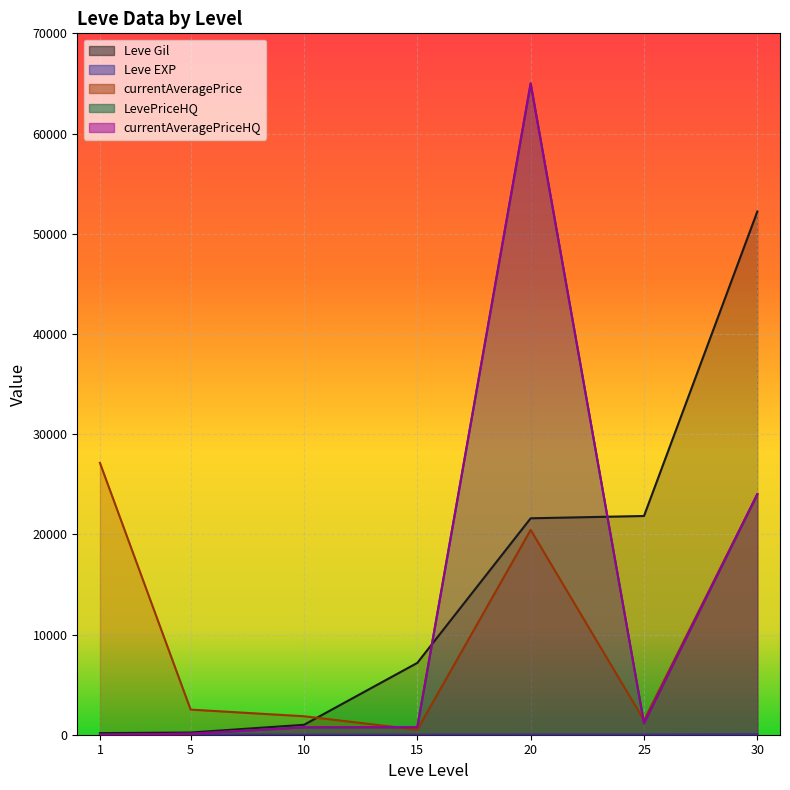

Reading left to right, what are all the values shown in this chart?

Leve Gil: 160	220	990	7170	21600	21830	52220
Leve EXP: 1	5	9	7	21	21	52
currentAveragePrice: 27128	2507	1843	504	20445	1439	24000
LevePriceHQ: 0	100	736	750	65000	1150	24000
currentAveragePriceHQ: 0	99	736	750	65000	1150	24000